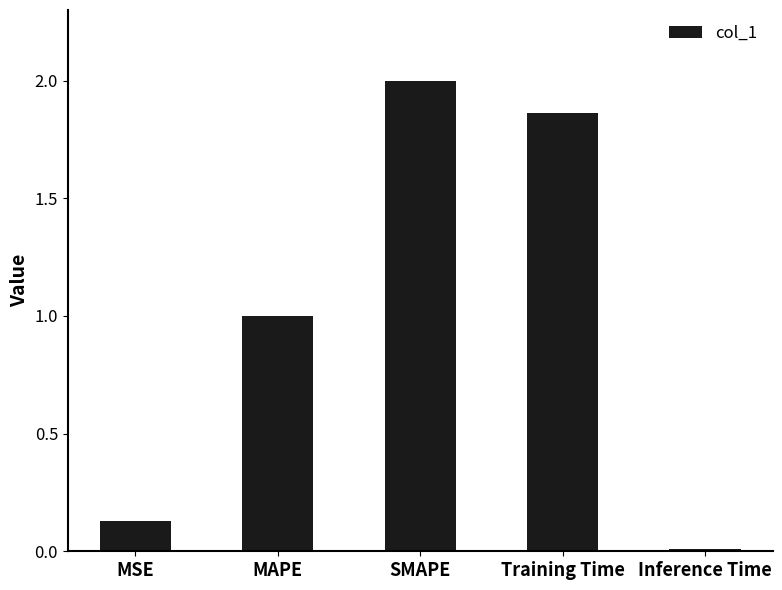

What is the change in value from MSE to SMAPE?

+1.9